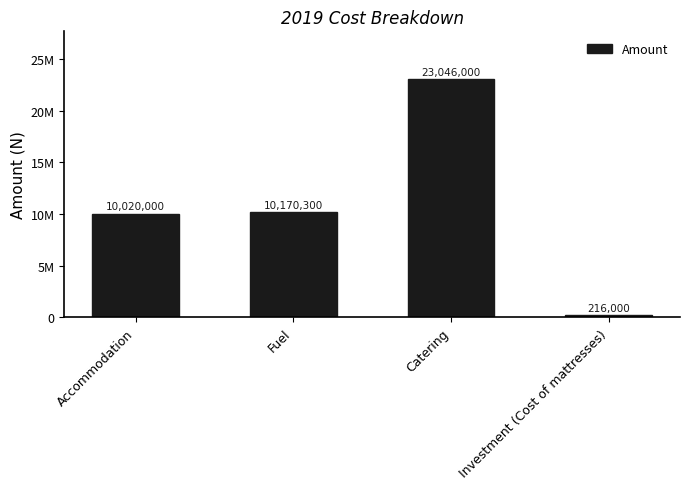

What is the difference between the values at Fuel and Investment (Cost of mattresses)?

9954300